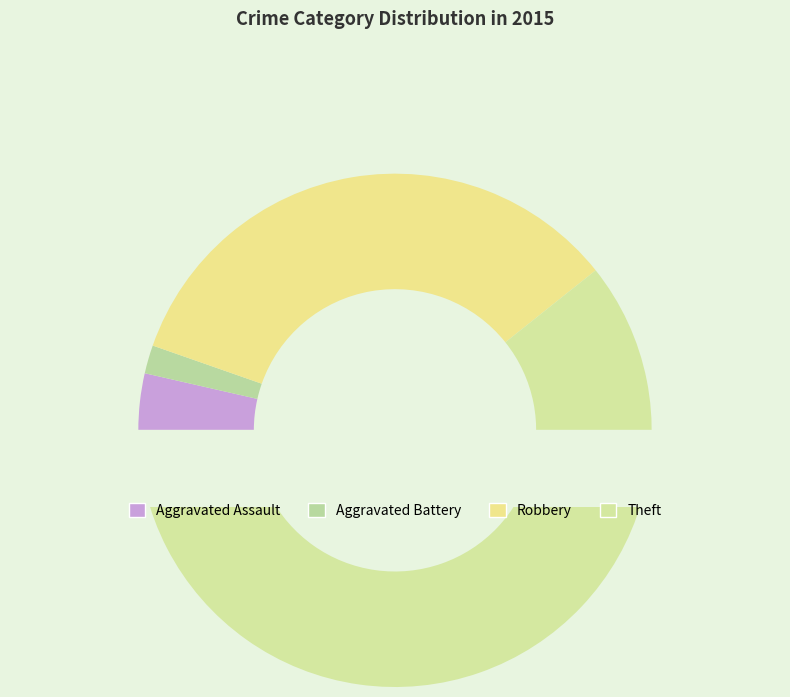

What is the total percentage of Theft and Aggravated Battery?

62.5%